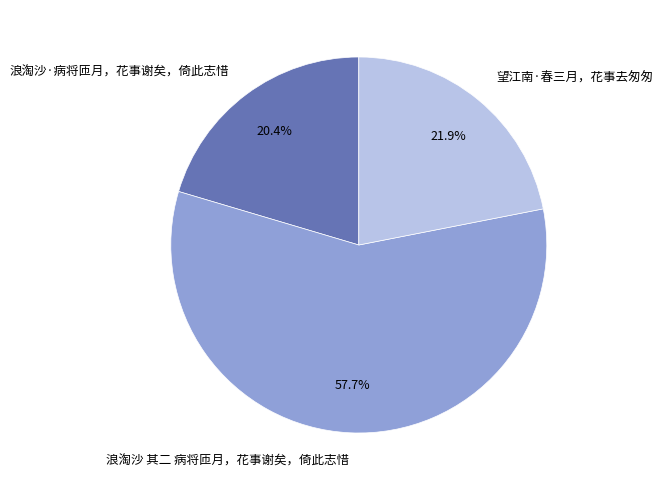

Which category has the smallest portion of the pie?

浪淘沙·病将匝月，花事谢矣，倚此志惜